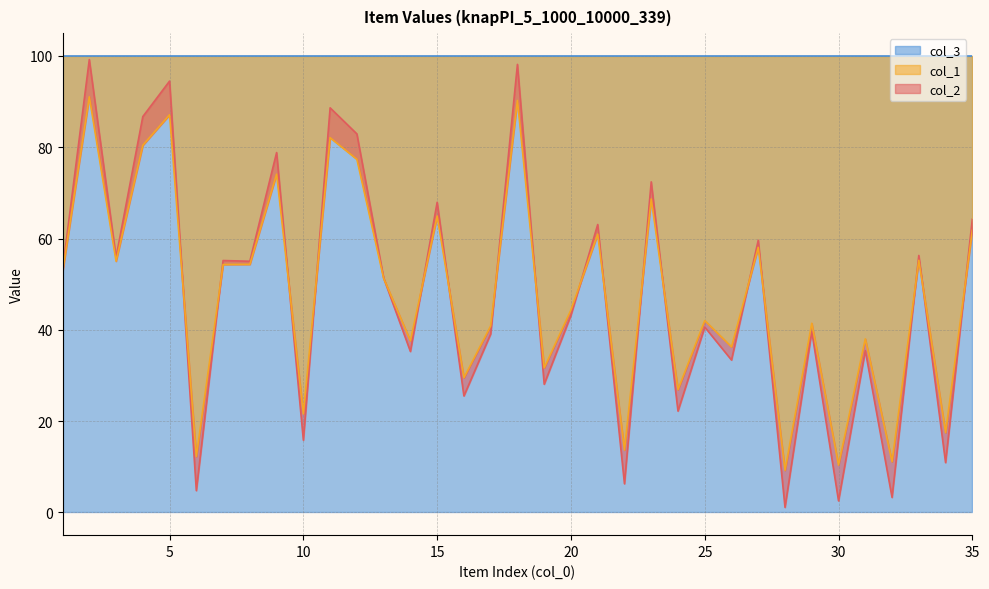

Which series ends up on top after the final intersection of col_1 and col_2?

col_2